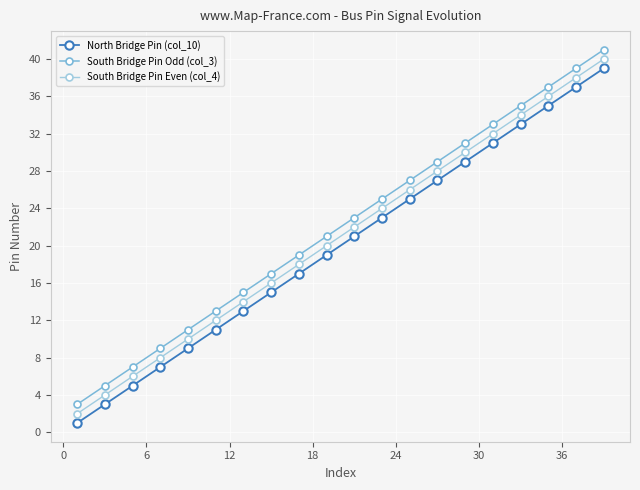

What is the greatest value displayed?

41